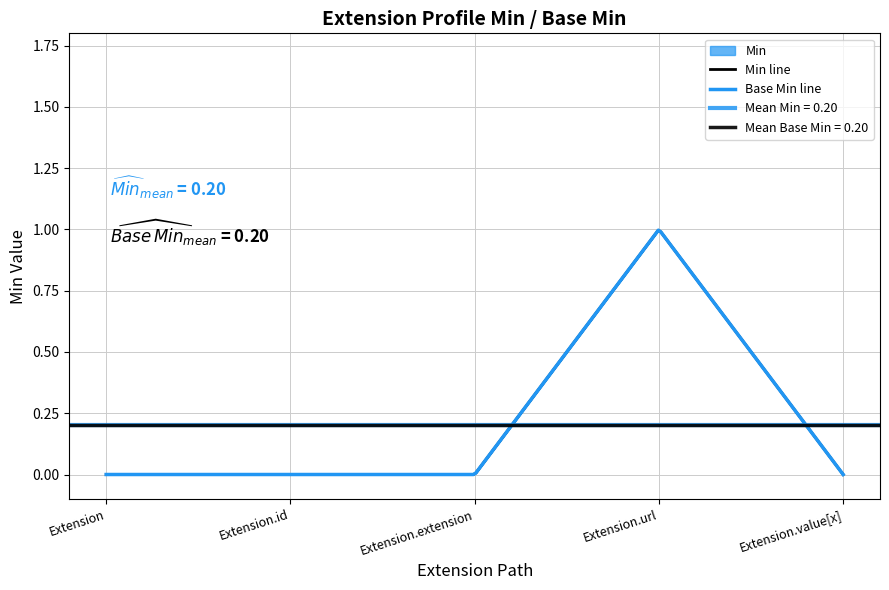

At which label does Min reach its minimum?

Extension